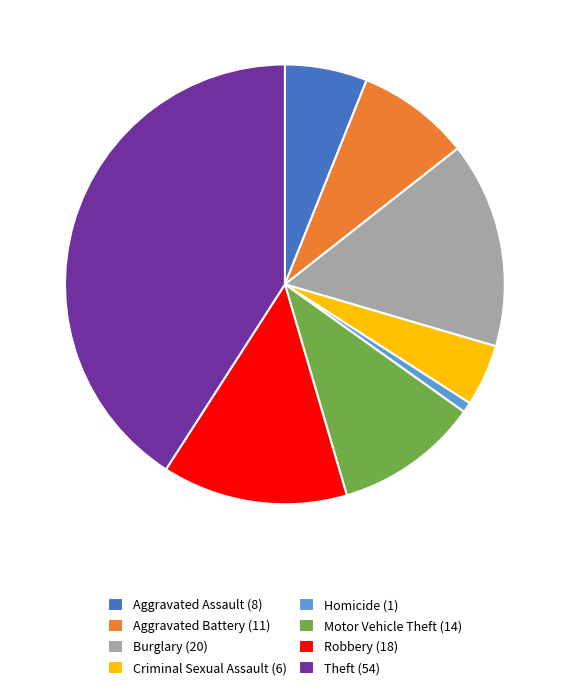

Do Aggravated Battery (11) and Aggravated Assault (8) together represent more than half of the pie?

No